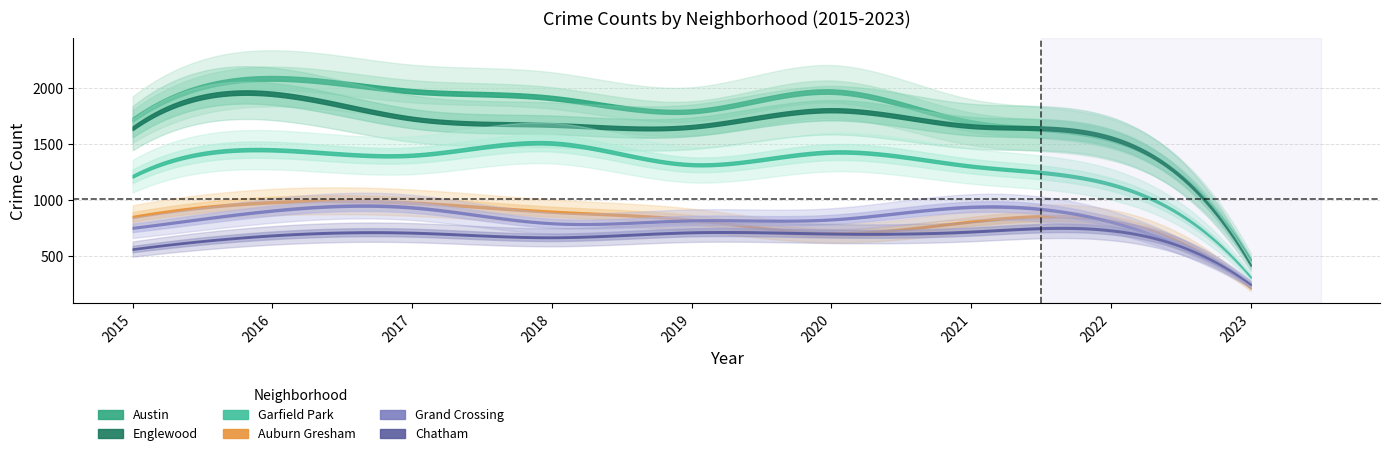

What is the difference between the second highest and minimum values in the Auburn Gresham series?

761